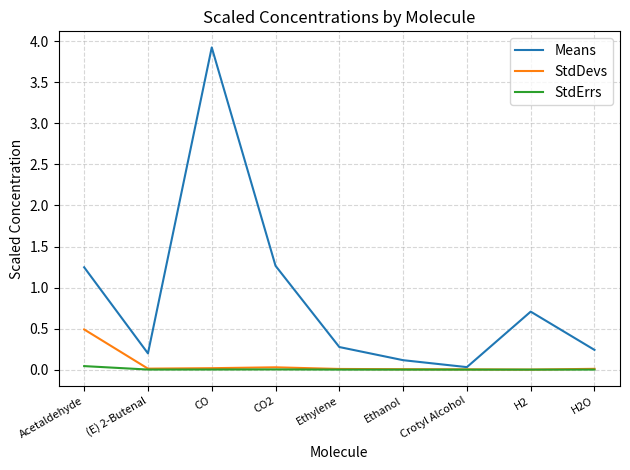

What is the sum of the Means values at H2O and Ethylene?

0.5